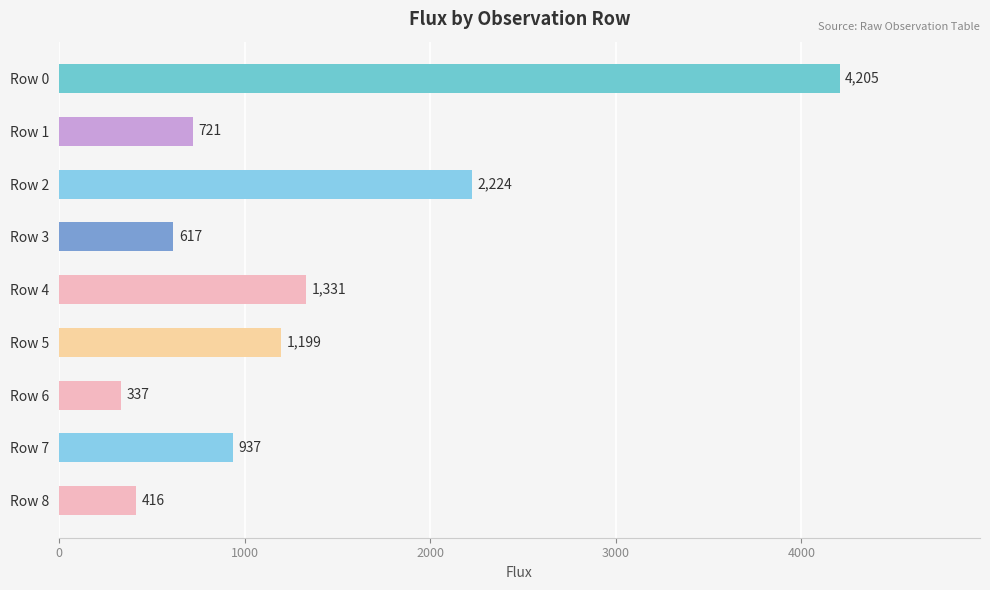

List the labels in order of value, smallest first.

Row 6, Row 8, Row 3, Row 1, Row 7, Row 5, Row 4, Row 2, Row 0